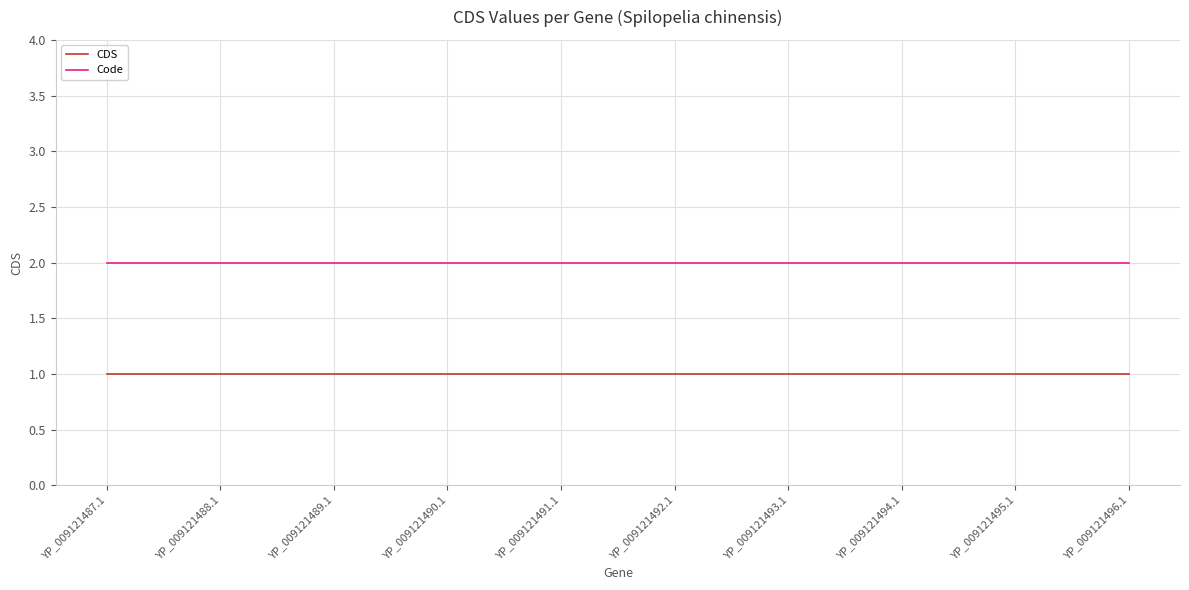

Does the chart have visible grid lines?

Yes